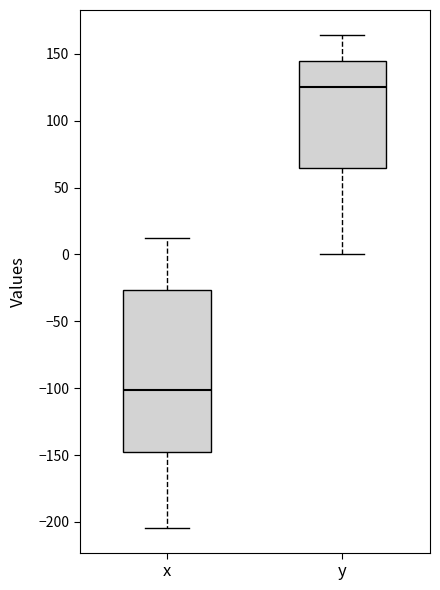

Reading left to right, read every box against the y-axis: the position of its median line, the range the box covers, and the ends of its whiskers. The values are not printed on the chart, so give them approximately, as read against the axis.

x: median -100, box -150 to -25, whiskers -205 to 15
y: median 125, box 65 to 145, whiskers 0 to 165